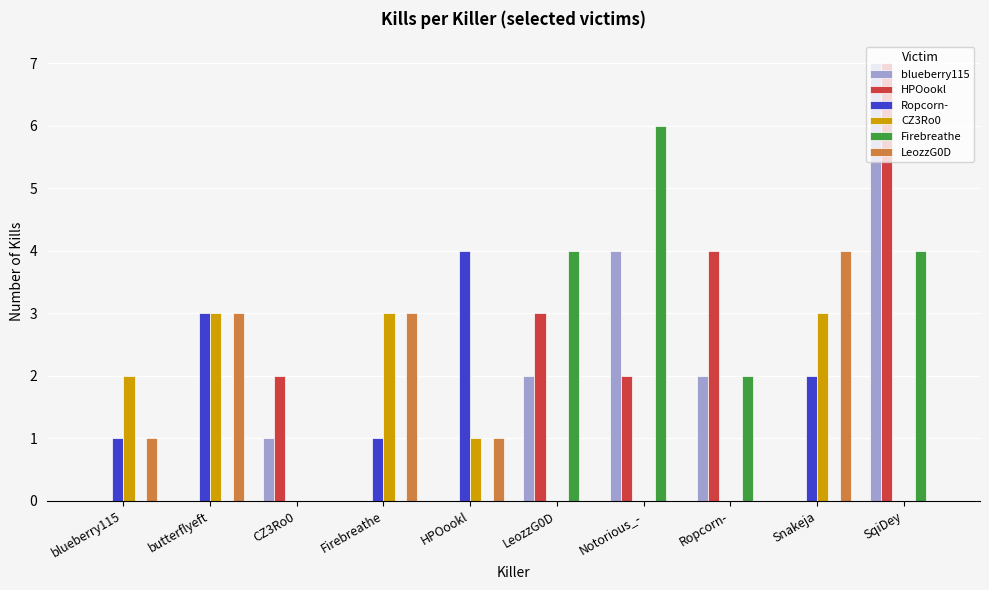

Between Firebreathe and LeozzG0D, which series saw the biggest shift?

Firebreathe